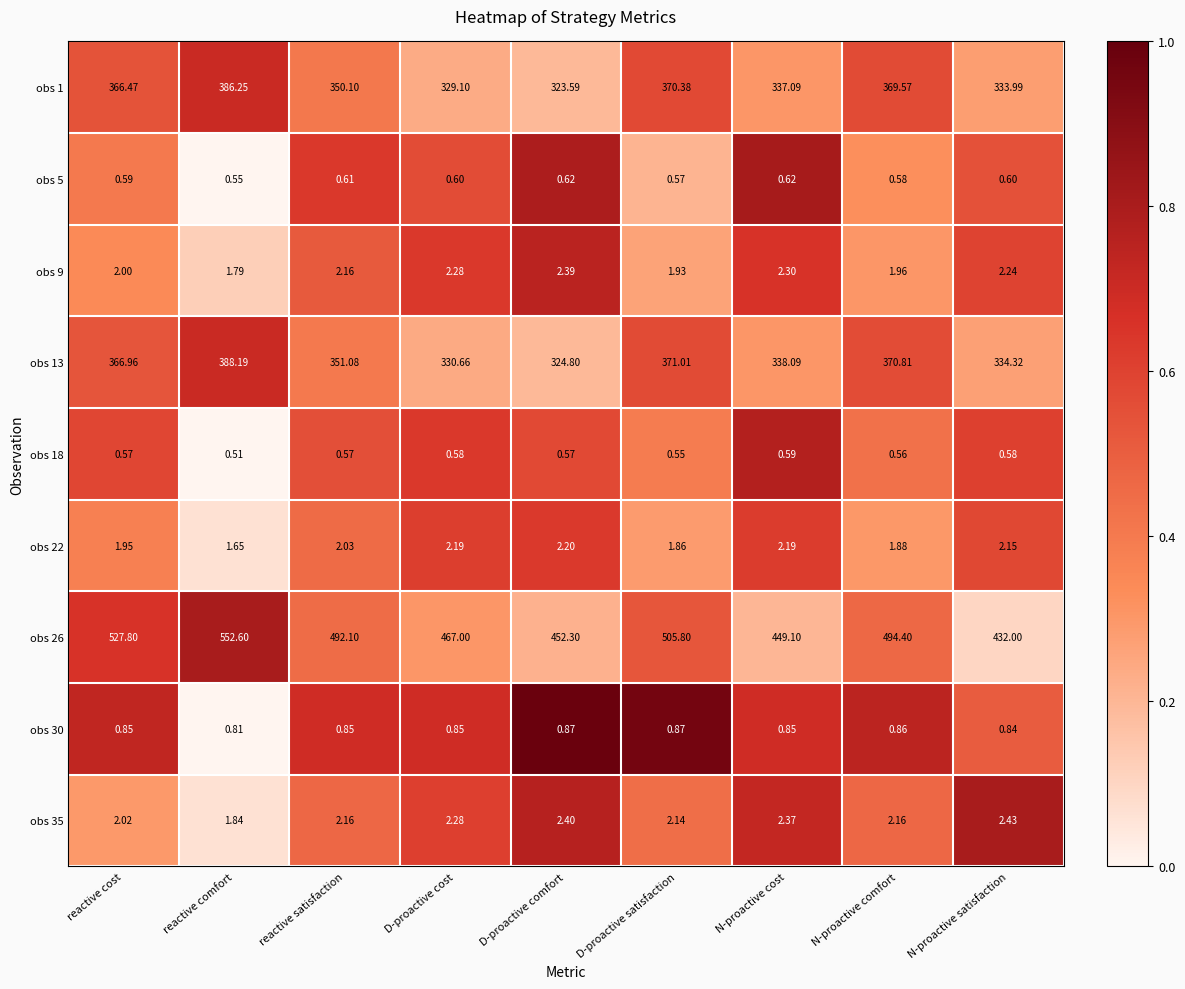

At which label is obs 9 closest to 2?

reactive cost